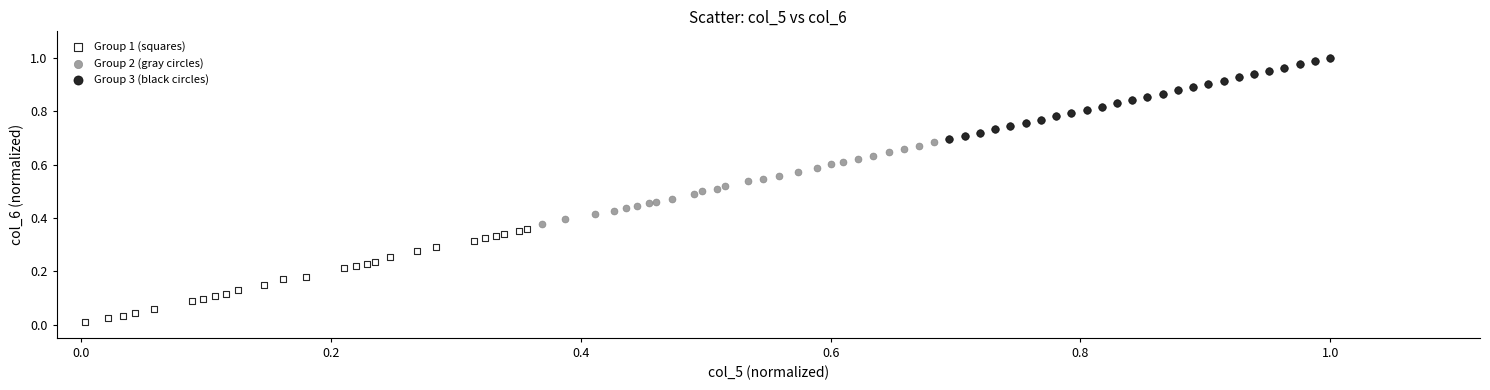

Which series reaches the maximum Y coordinate?

Group 3 (black circles)